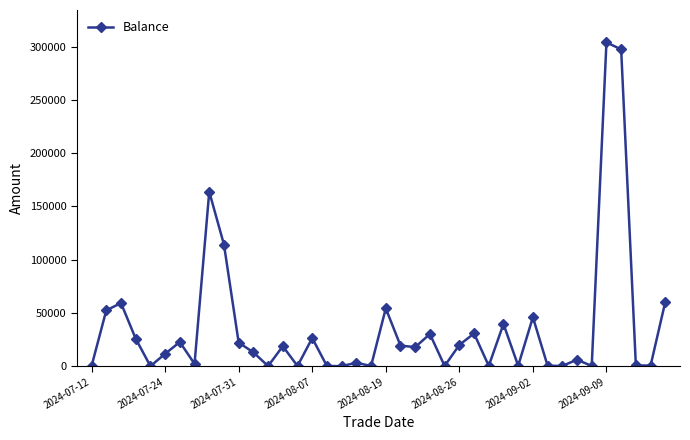

True or false: the data has more than 1 interior local peaks.

True